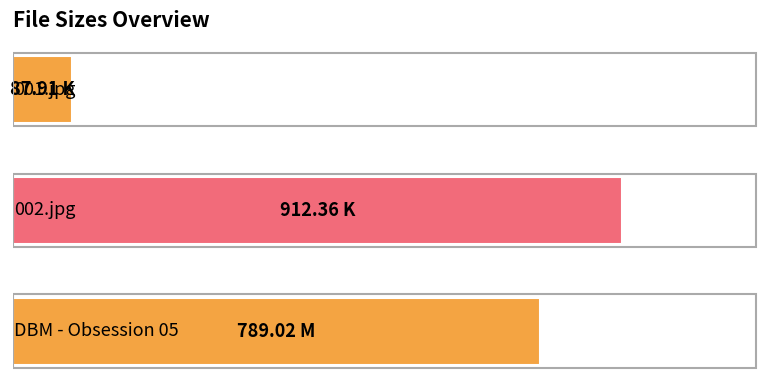

Does the chart contain any negative values?

No